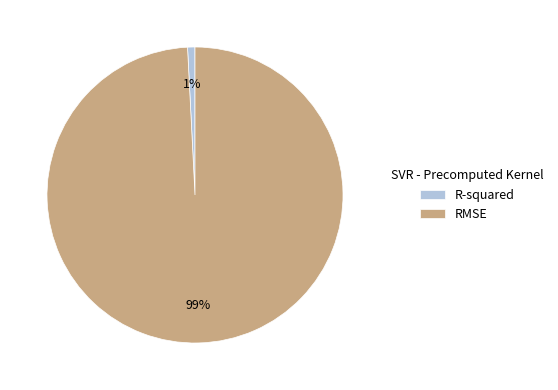

What percentage is the R-squared slice, to the nearest percent?

1%